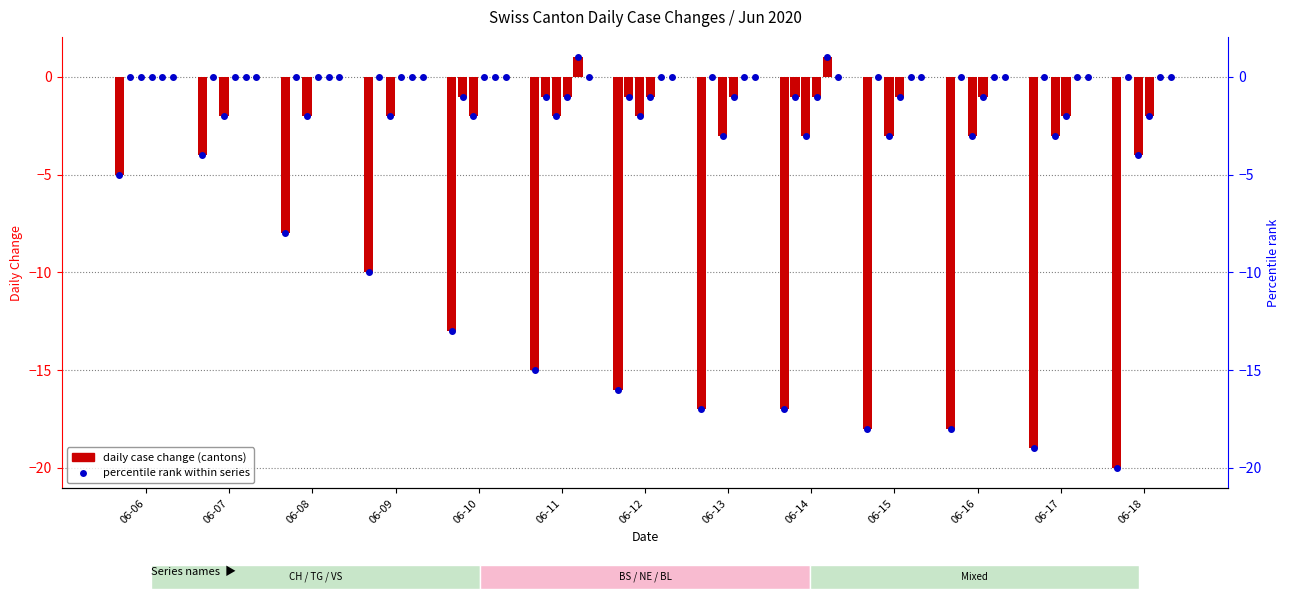

Count the NE values in the range 0 to 1.

13